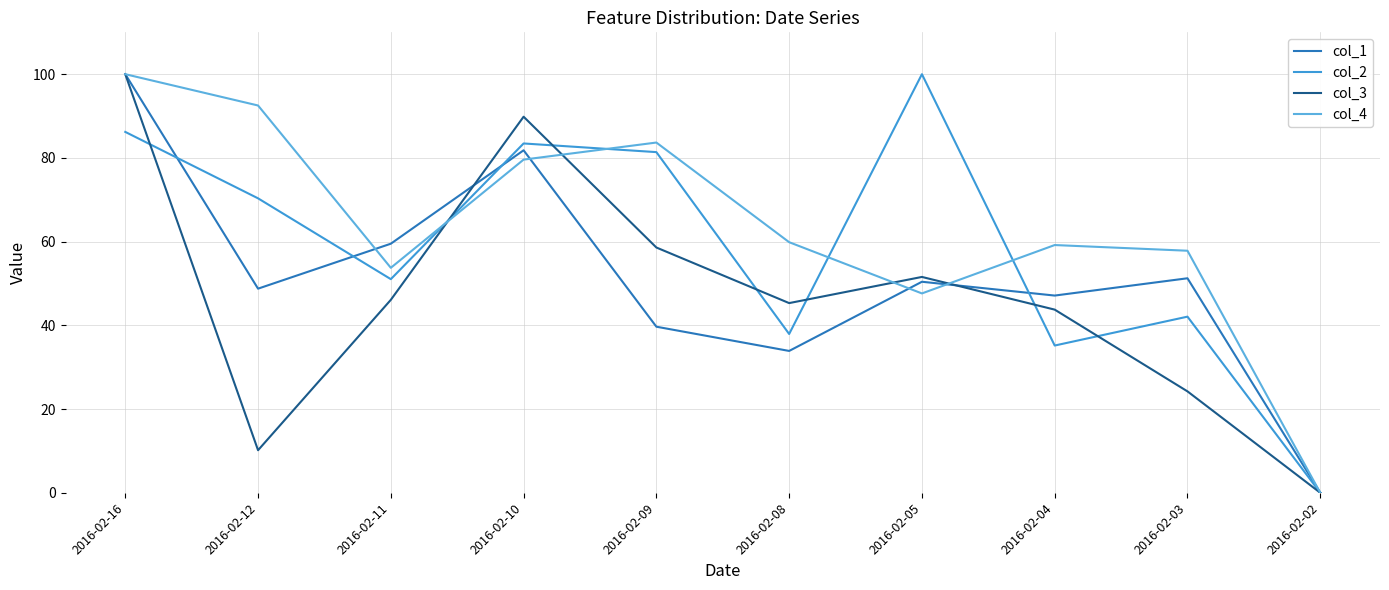

The value of col_3 at 2016-02-02 is 34.4. True or false?

False